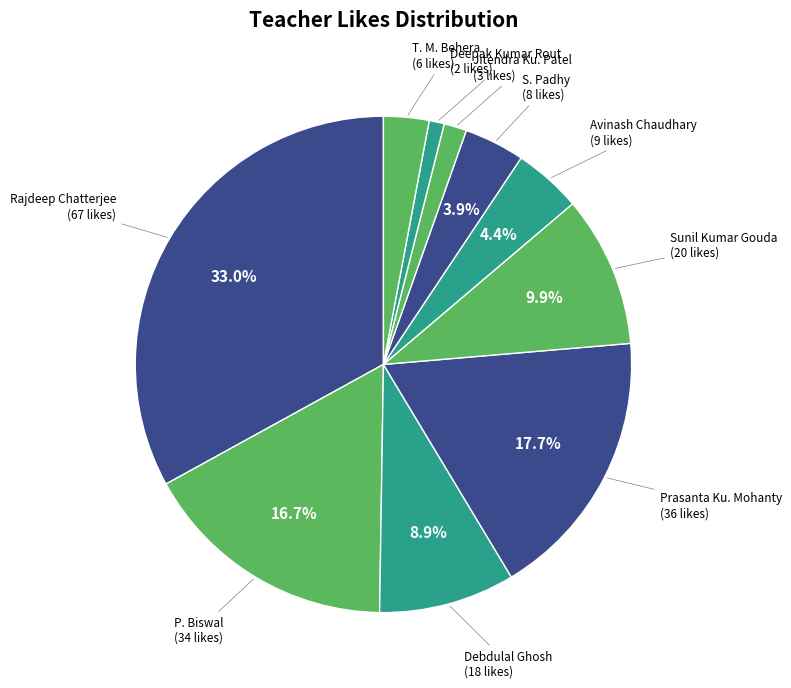

Does Deepak Kumar Rout represent more than half of the total?

No